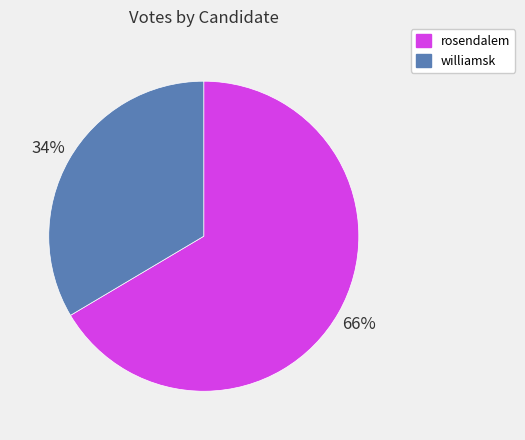

To the nearest percent, what portion does williamsk represent?

34%